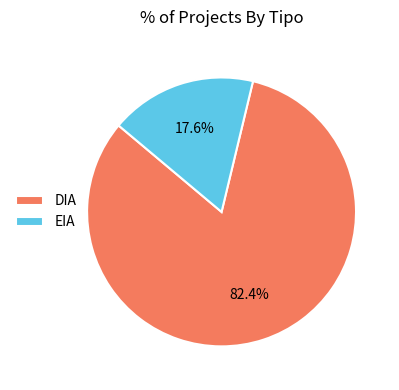

Rank the categories by value from lowest to highest.

EIA, DIA